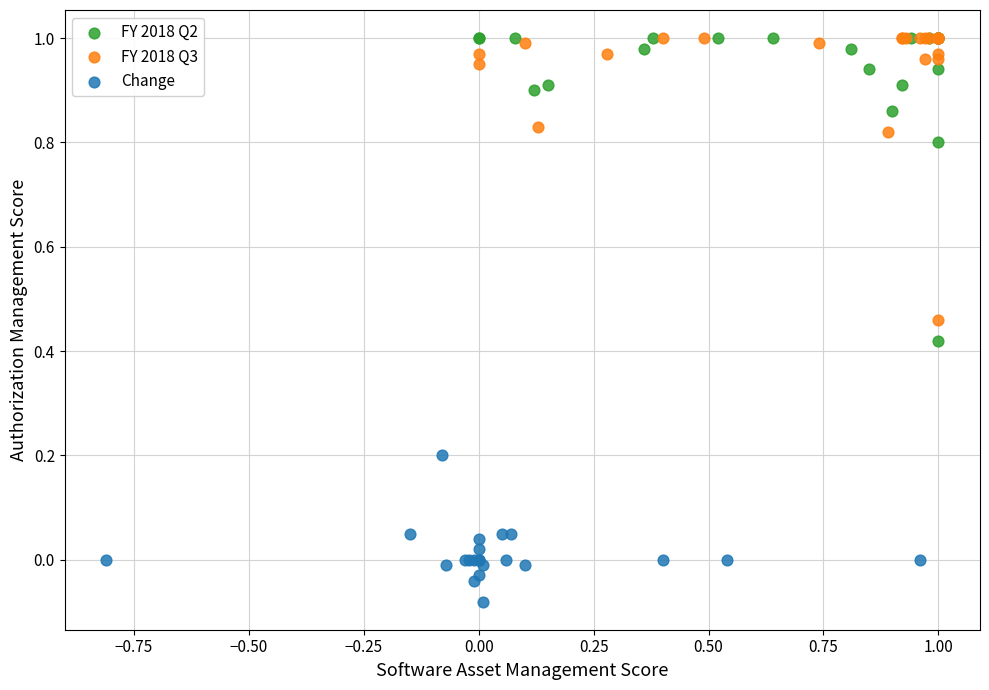

Which series has the largest Y range (max minus min)?

FY 2018 Q2